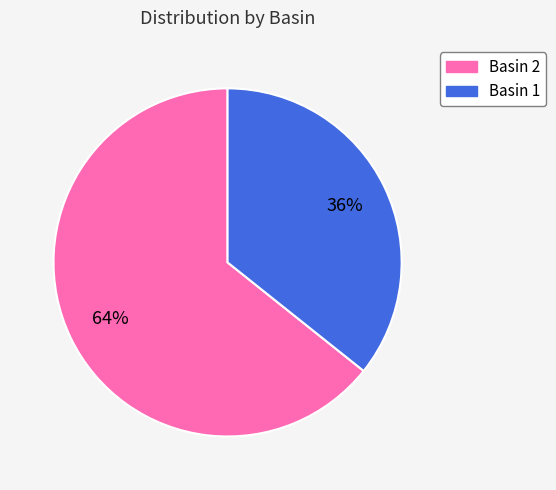

Does any single category account for the majority?

Yes